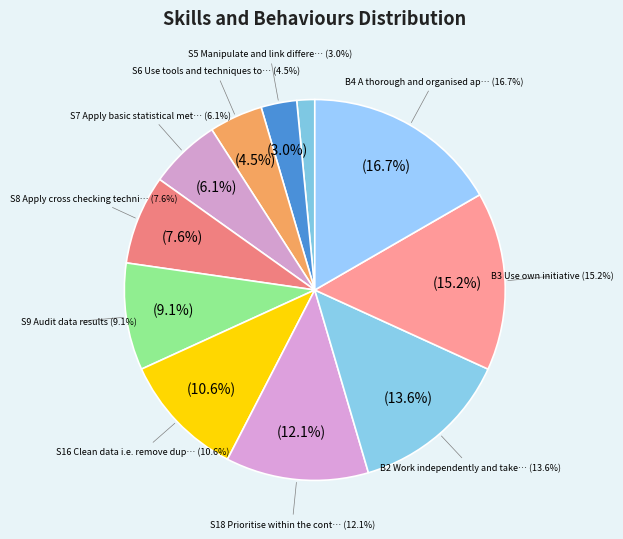

Do B4 A thorough and organised approach and B2 Work independently and take responsibility together represent more than half of the pie?

No